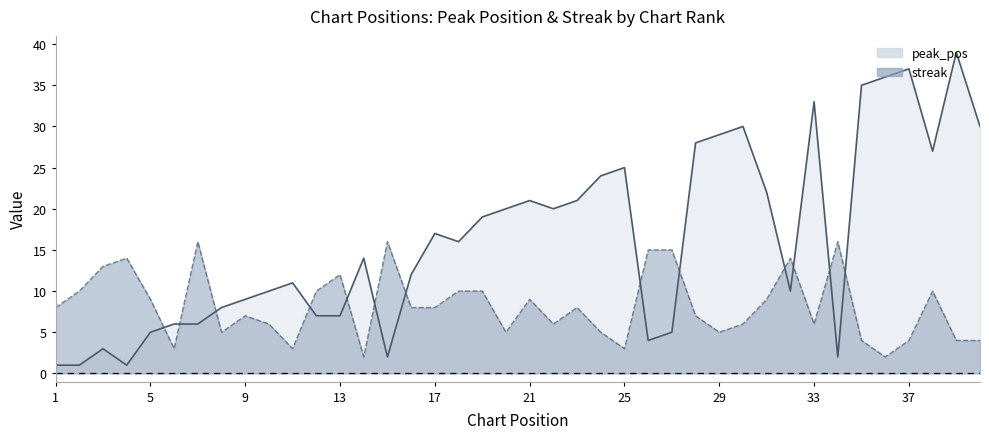

Which series changed the most between 4 and 36?

peak_pos